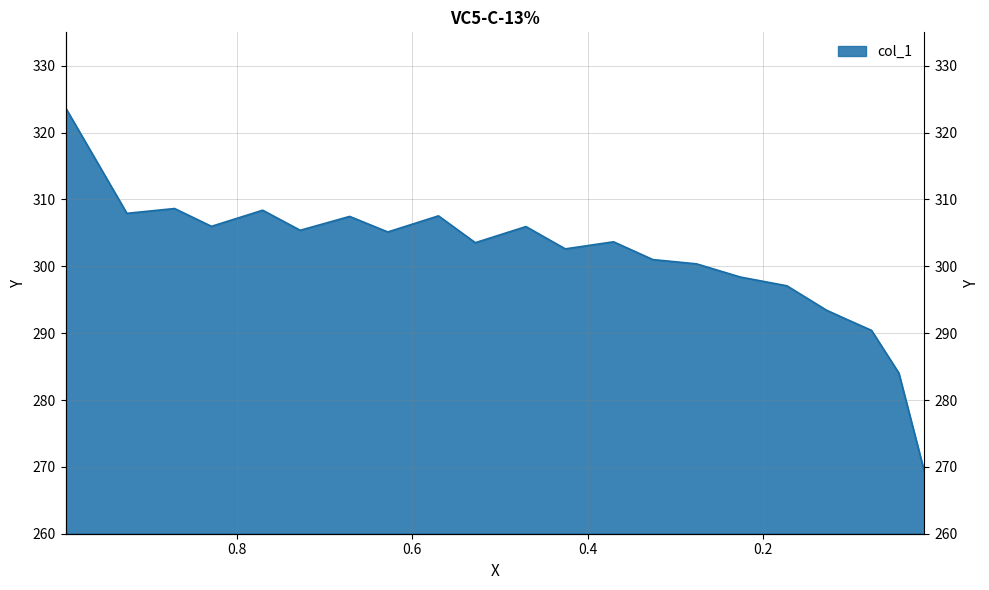

List the labels in order of value, smallest first.

0.0163, 0.0455, 0.0767, 0.1052, 0.1276, 0.1731, 0.226, 0.2762, 0.3258, 0.4256, 0.5281, 0.3706, 0.6278, 0.7276, 0.4704, 0.8287, 0.6713, 0.5701, 0.9251, 0.7704, 0.8708, 0.995